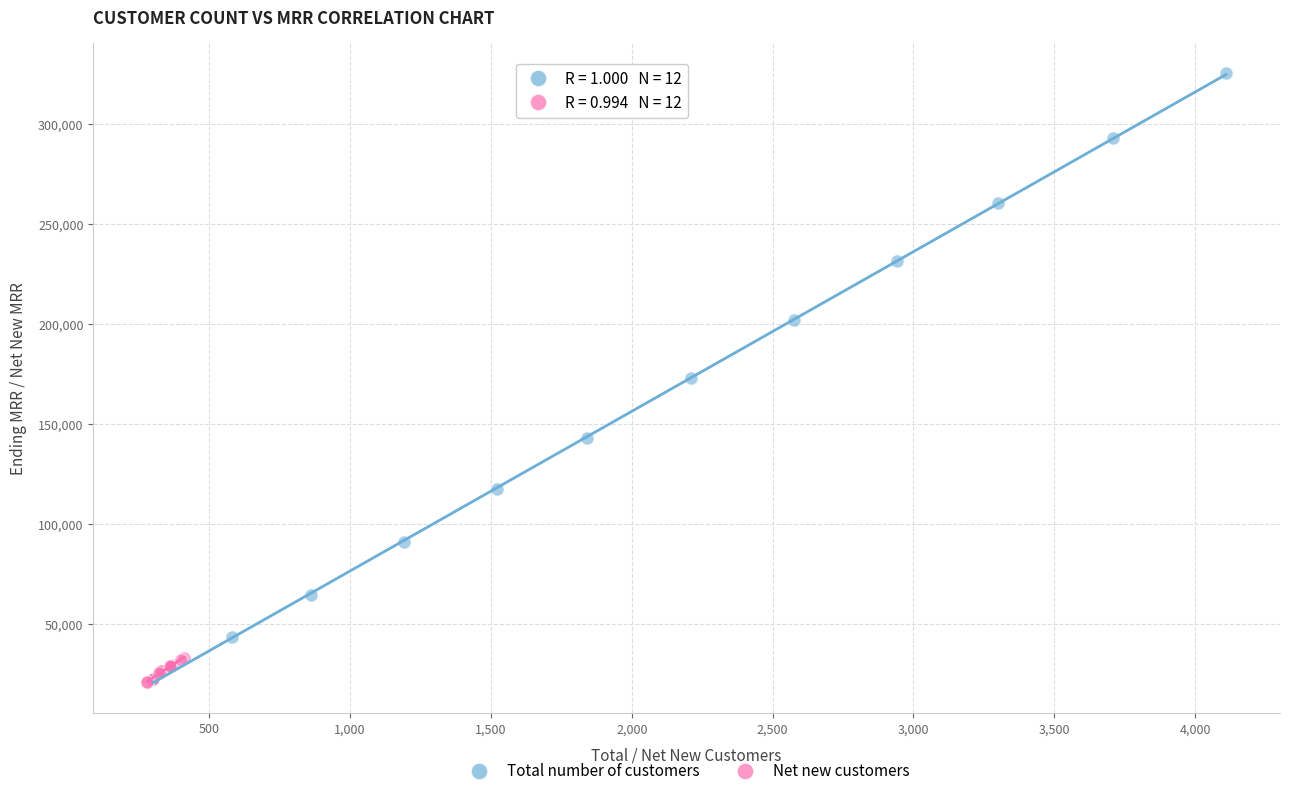

Which series reaches the maximum Y coordinate?

Total number of customers